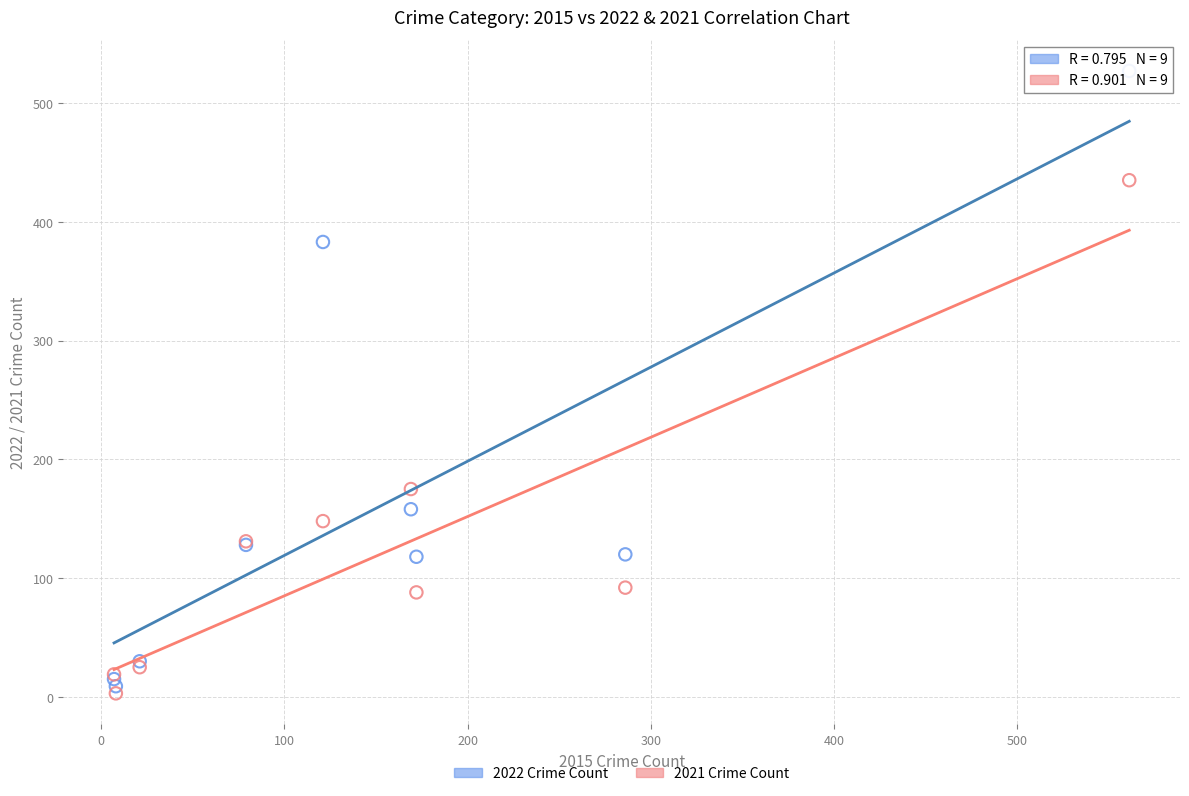

In the 2021 Crime Count series, what Y value is closest to 219?

175